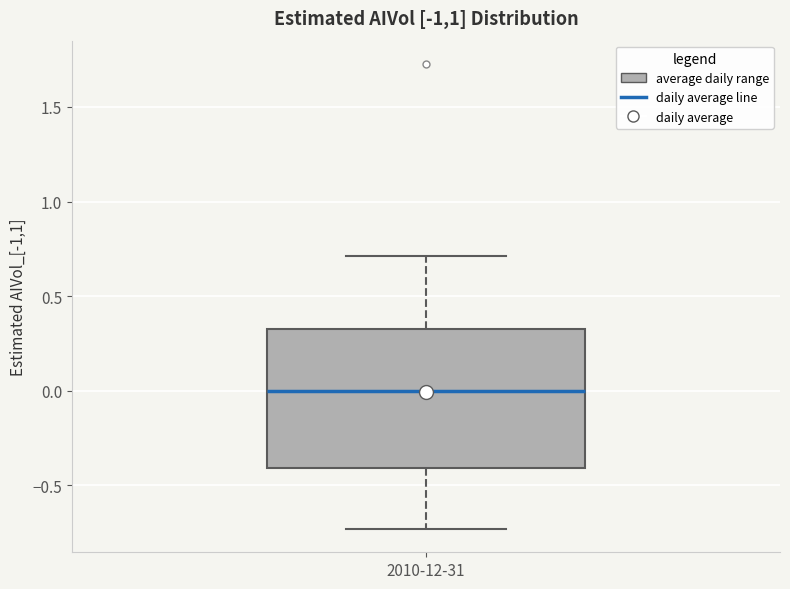

Read this box plot against the y-axis: the position of the median line, the range covered by the box, and the ends of both whiskers. The values are not printed on the chart, so give them approximately, as read against the axis.

median 0.00, box -0.40 to 0.35, whiskers -0.75 to 0.70